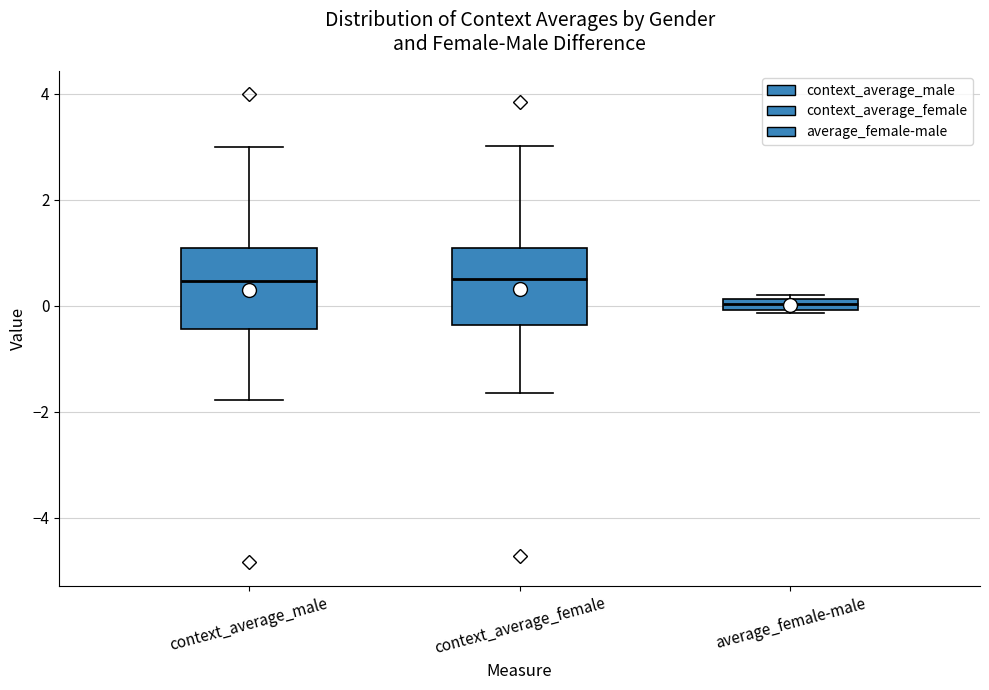

Where does the median line of the box for context_average_male sit on the y-axis? The values are not printed on the chart, so give them approximately, as read against the axis.

0.4